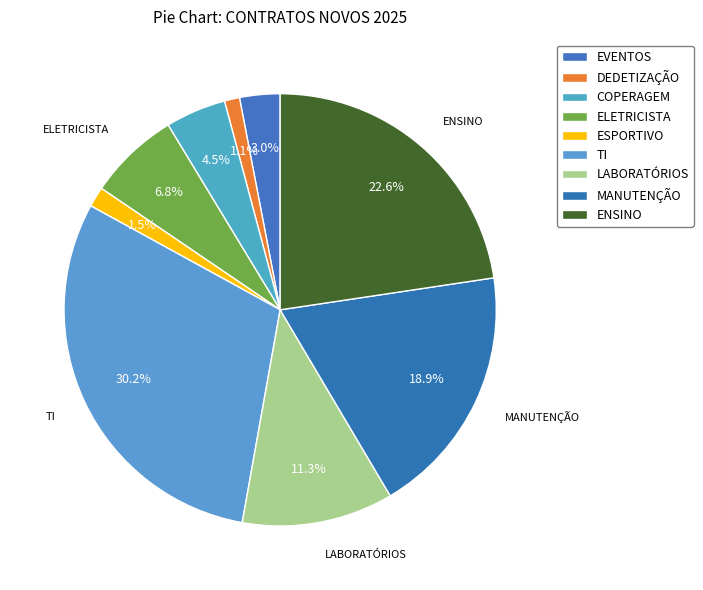

Count the number of slices in the pie.

9